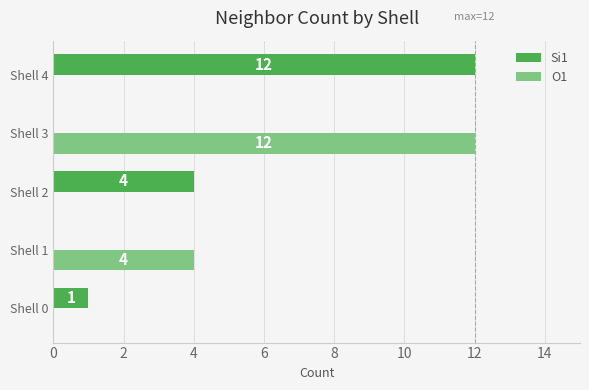

Between Shell 0 and Shell 1, which series saw the biggest shift?

O1